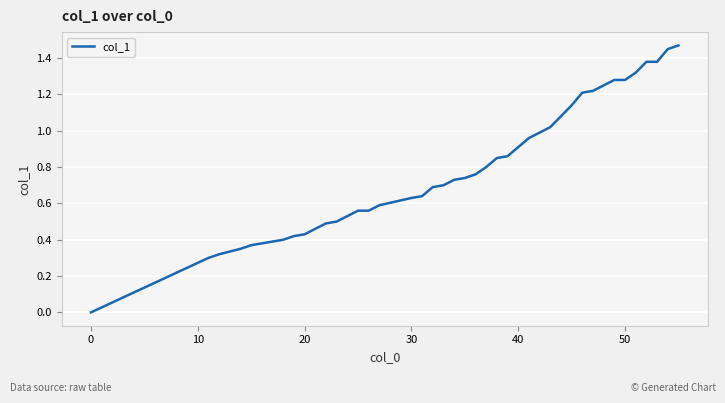

How many positive values are there?

39